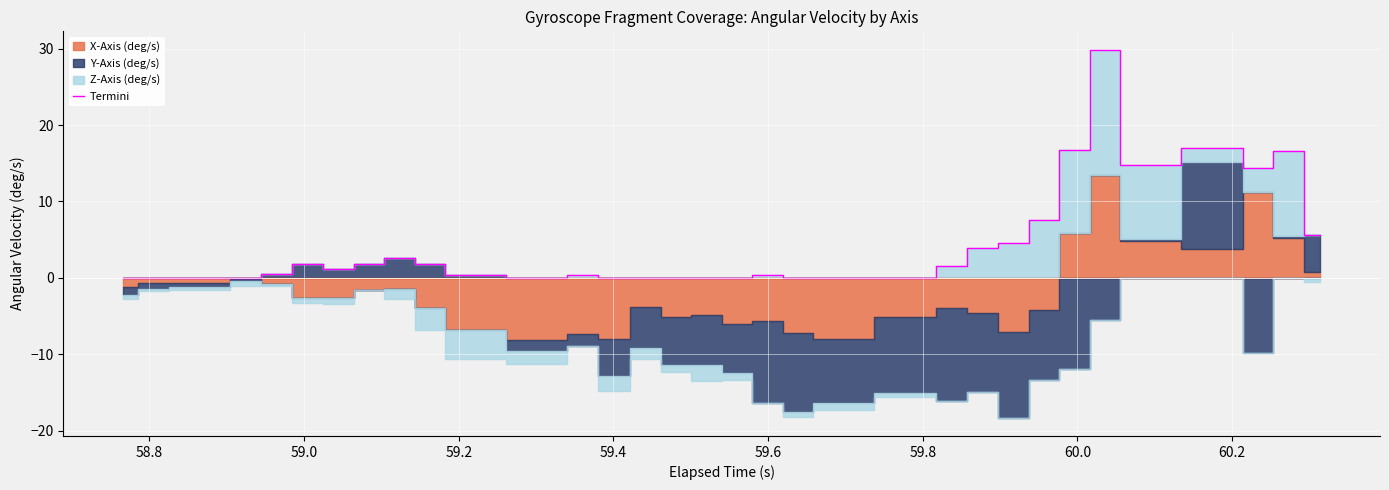

How many lines are shown in the chart?

1